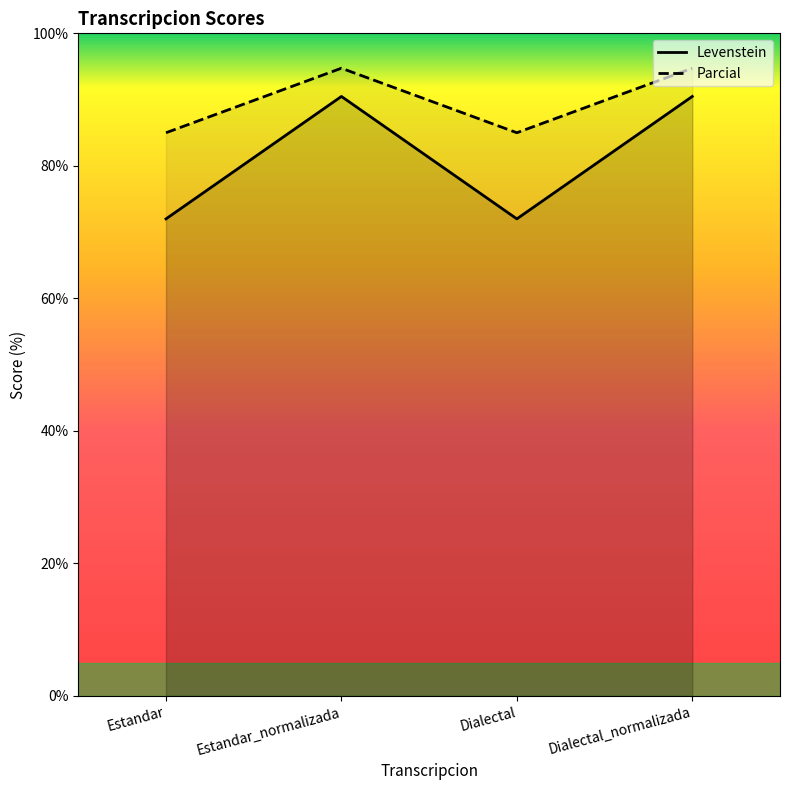

List the series in order of their overall mean, lowest first.

Levenstein, Parcial